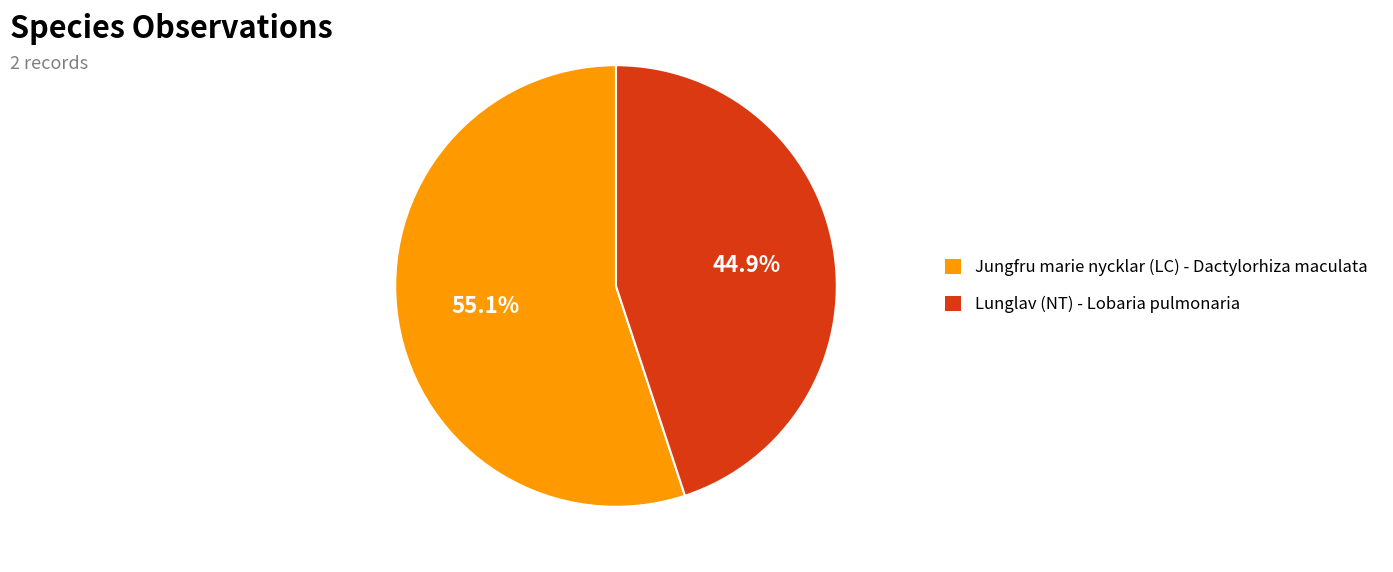

To the nearest percent, what is the average slice percentage?

50%